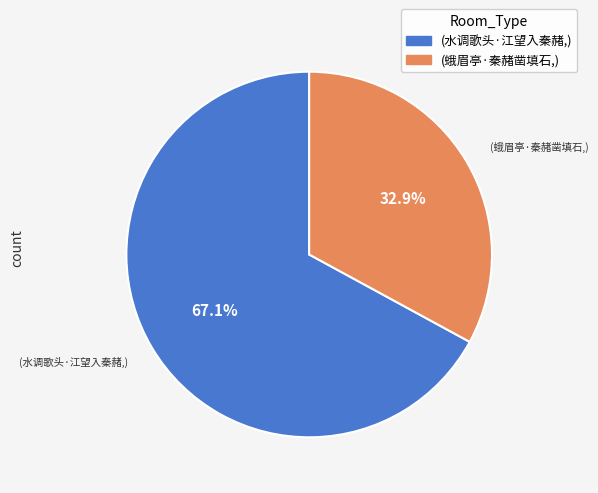

Is there any slice that represents more than half of the pie?

Yes